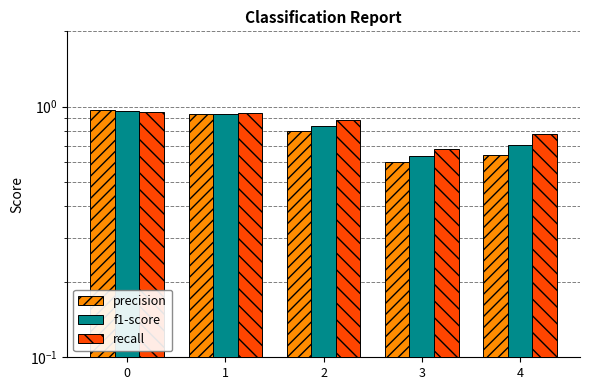

Rank the series by their maximum value, from highest to lowest.

precision, f1-score, recall